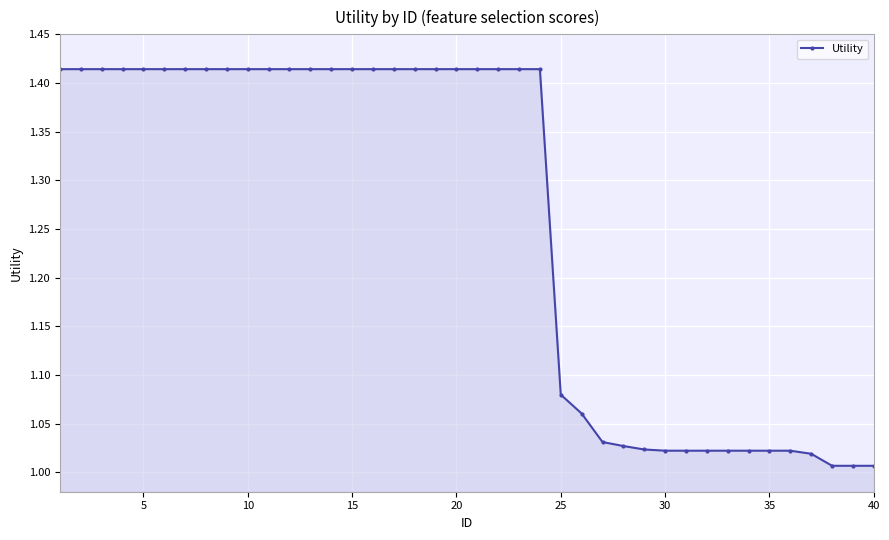

What is the difference between the second highest and second lowest values?

0.4